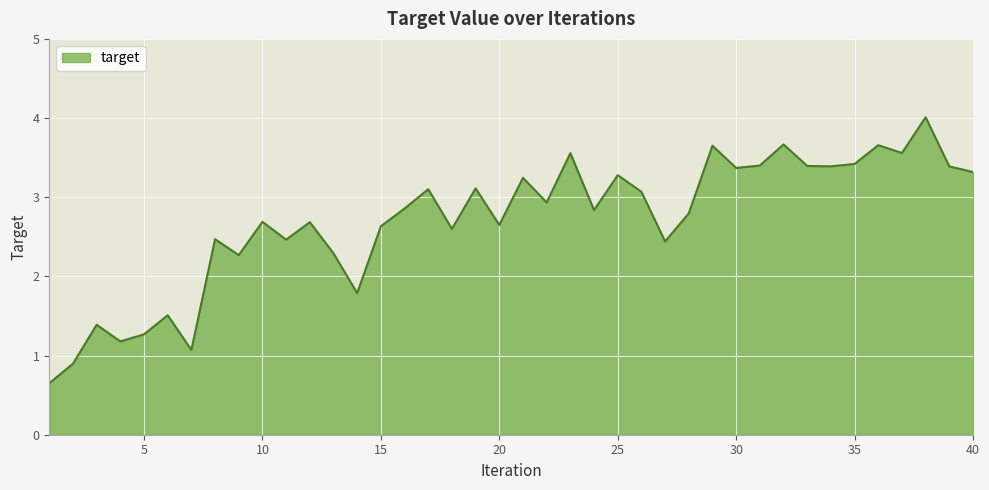

What is the smallest value displayed?

0.7